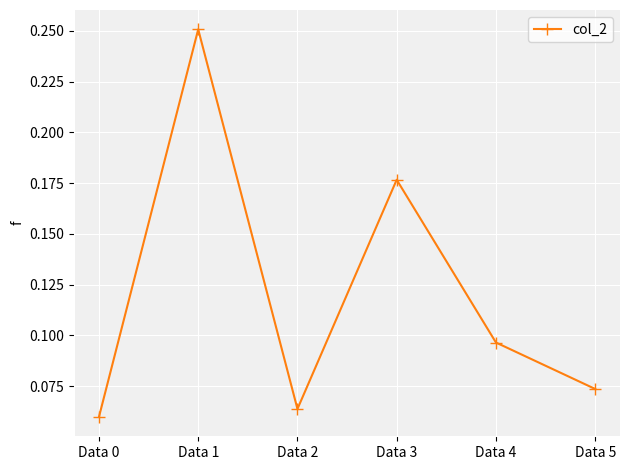

The chart shows a value of 0.1 at Data 1. True or false?

False